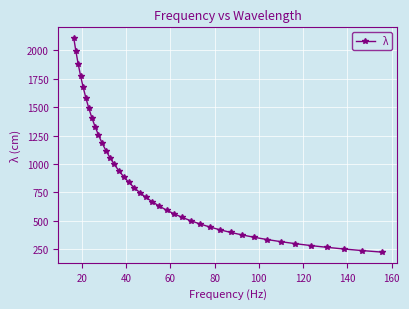

What is the smallest value displayed?

221.8